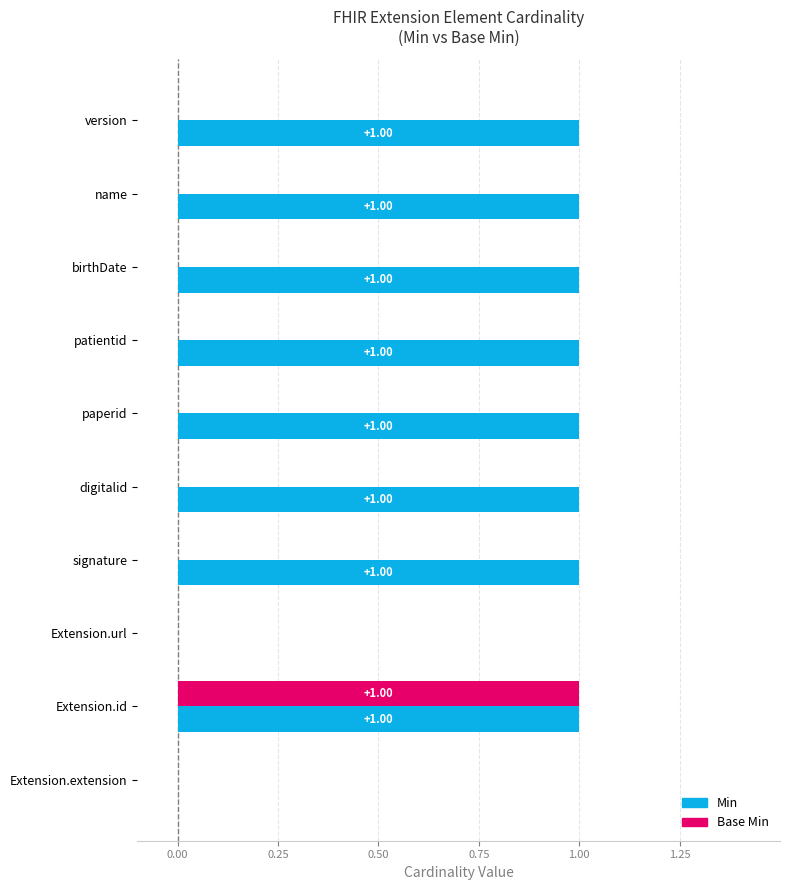

What is the total value across all series at paperid?

1